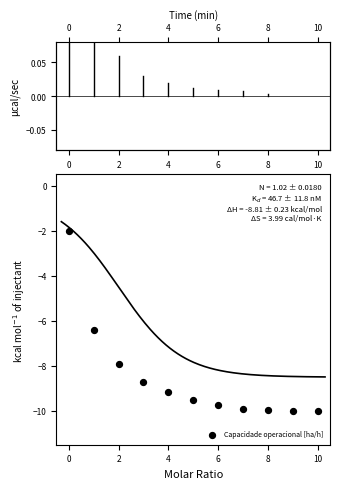

What Y value in the scatter plot is closest to -6?

-6.4